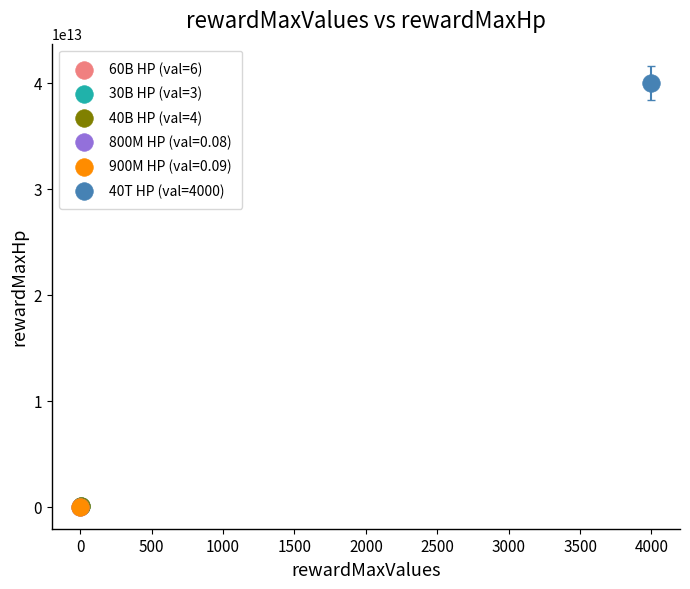

What are all the series names shown in the legend?

60B HP (val=6), 30B HP (val=3), 40B HP (val=4), 800M HP (val=0.08), 900M HP (val=0.09), 40T HP (val=4000)